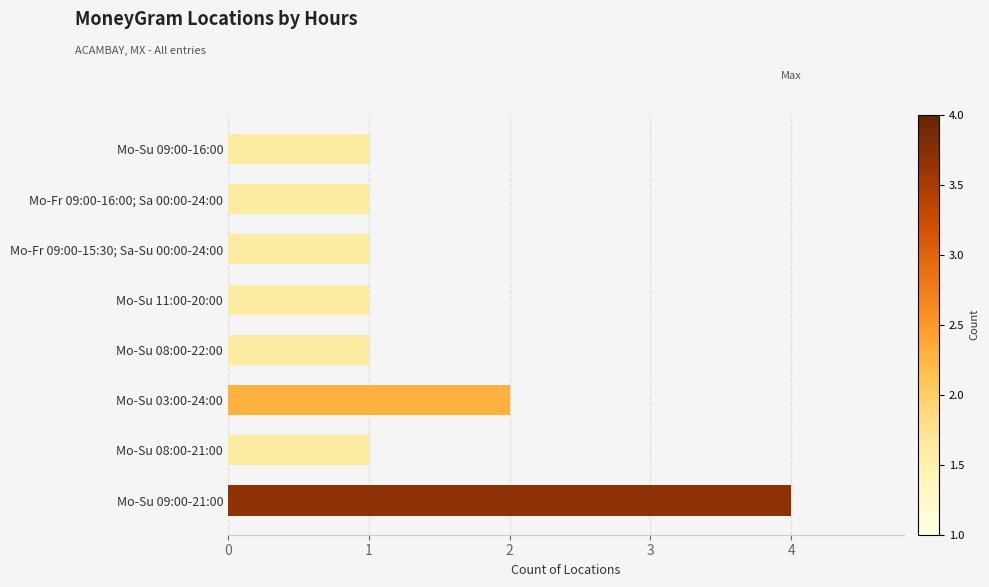

How many values are between 1 and 2?

7